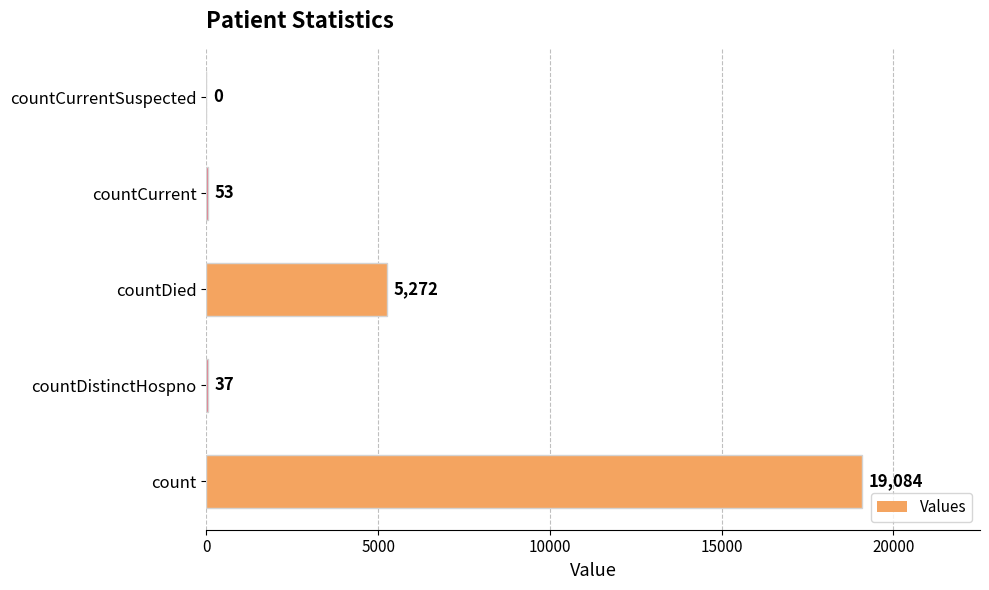

Reading bottom to top, transcribe all the data shown in this chart.

count=19084	countDistinctHospno=37	countDied=5272	countCurrent=53	countCurrentSuspected=0